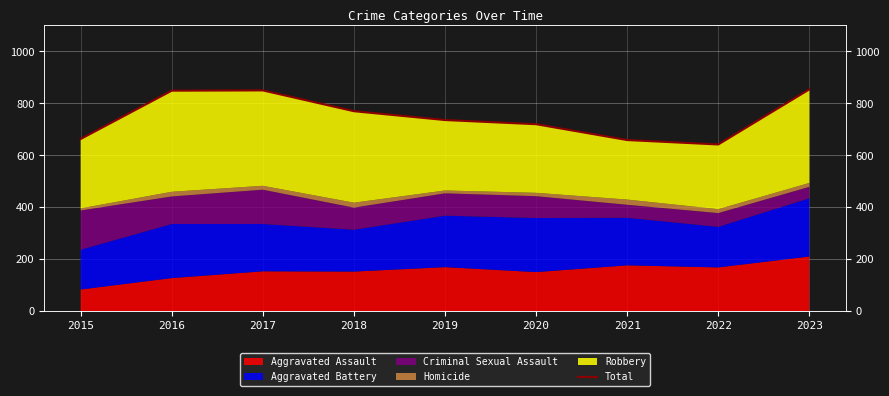

Which category has the lowest value across all series?

2022